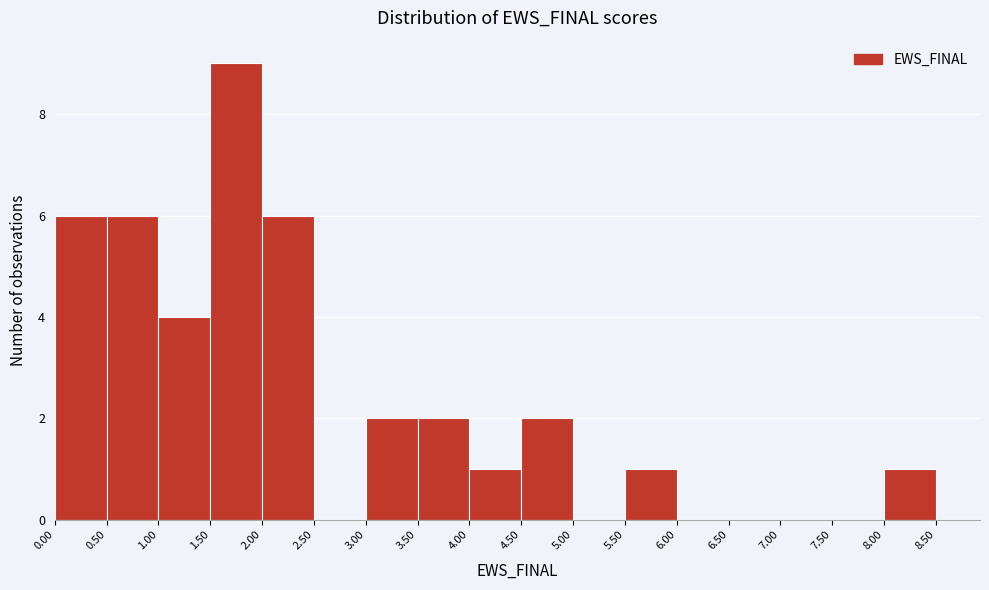

Over which range of the x-axis is the bar tallest?

1.50 to 2.00